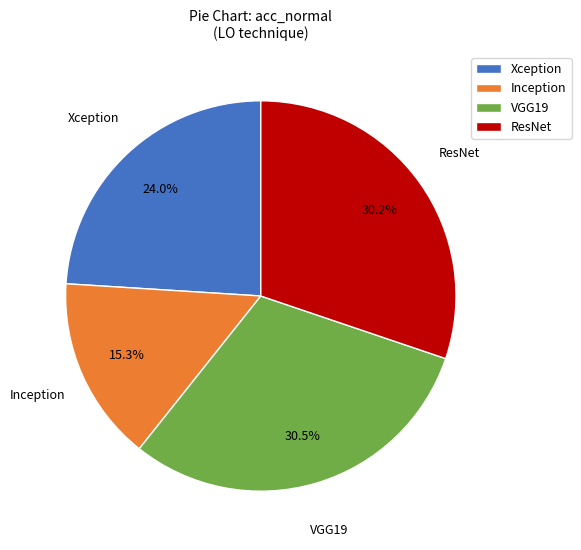

To the nearest percent, what is the difference between the largest and smallest slice percentages?

15%